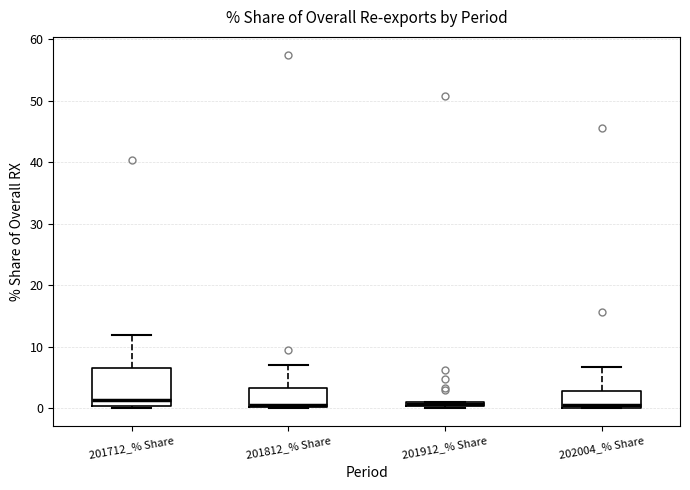

Where is the lower edge of the box for 201812_% Share on the y-axis? The values are not printed on the chart, so give them approximately, as read against the axis.

0